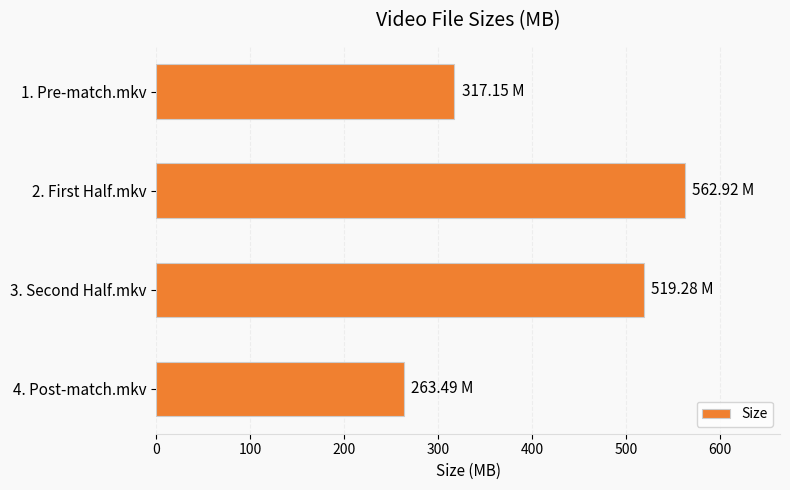

List the labels in order of value, smallest first.

4. Post-match.mkv, 1. Pre-match.mkv, 3. Second Half.mkv, 2. First Half.mkv